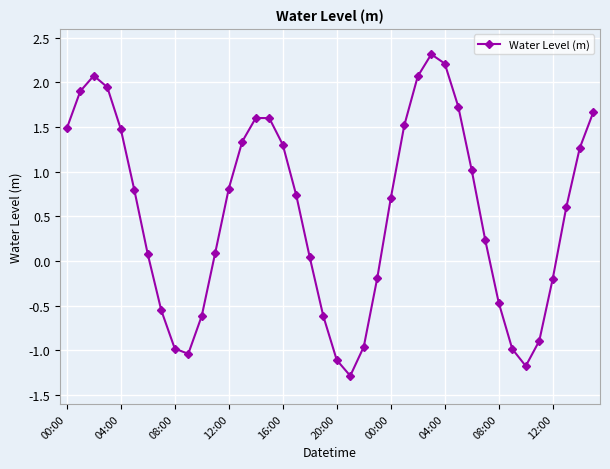

What is the maximum value shown in the chart?

2.3